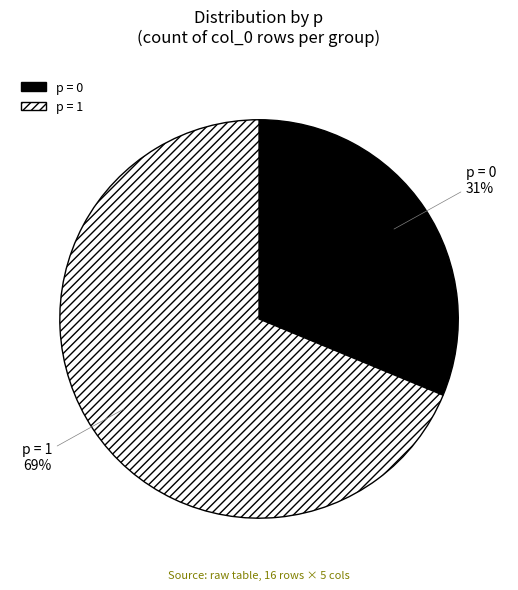

Combined, do p = 0 and p = 1 account for over 50%?

Yes